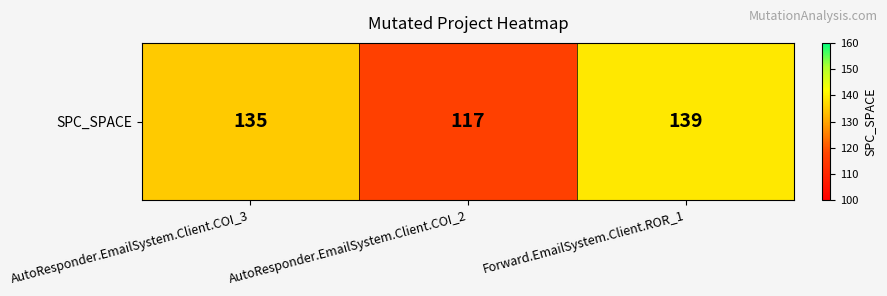

What is the sum of the values at AutoResponder.EmailSystem.Client.COI_2 and Forward.EmailSystem.Client.ROR_1?

256